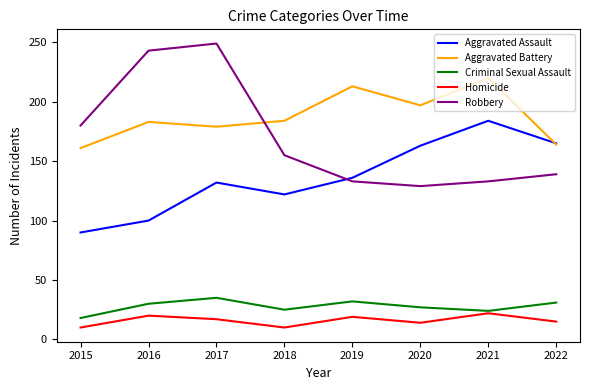

What is the total value across all series at 2019?

533